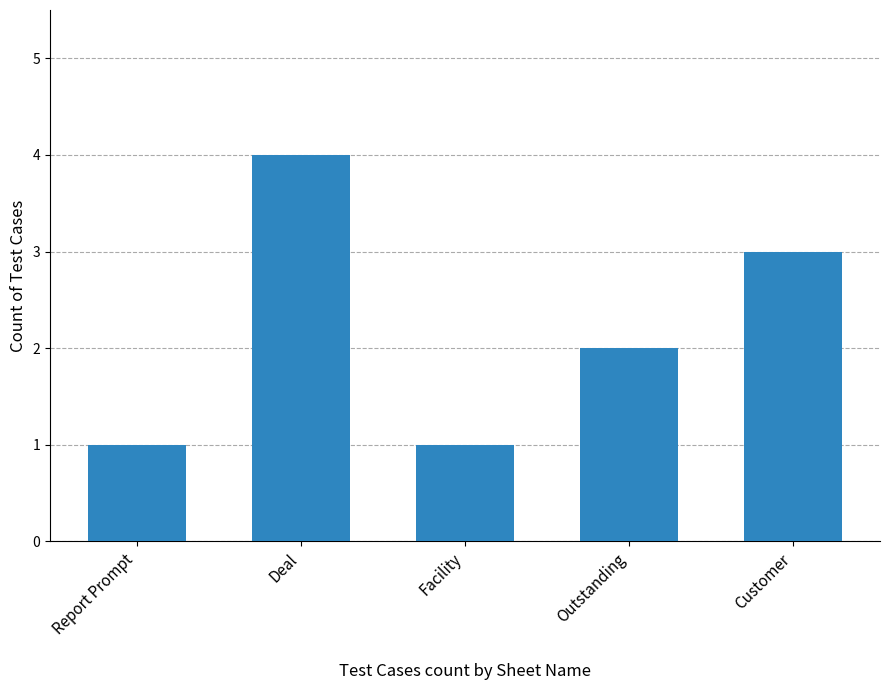

What is the difference between the maximum and minimum values?

3